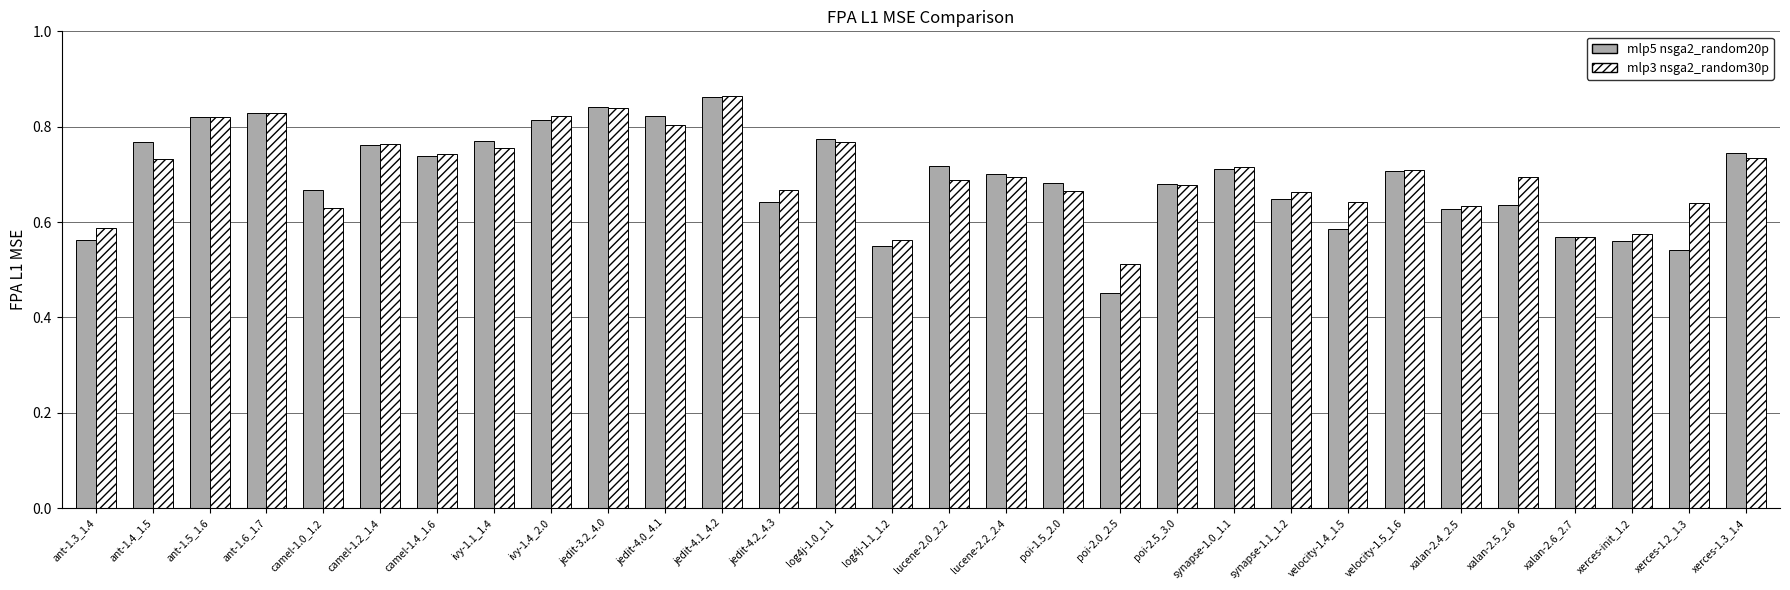

What is the total value across all series at poi-2.0_2.5?

1.0